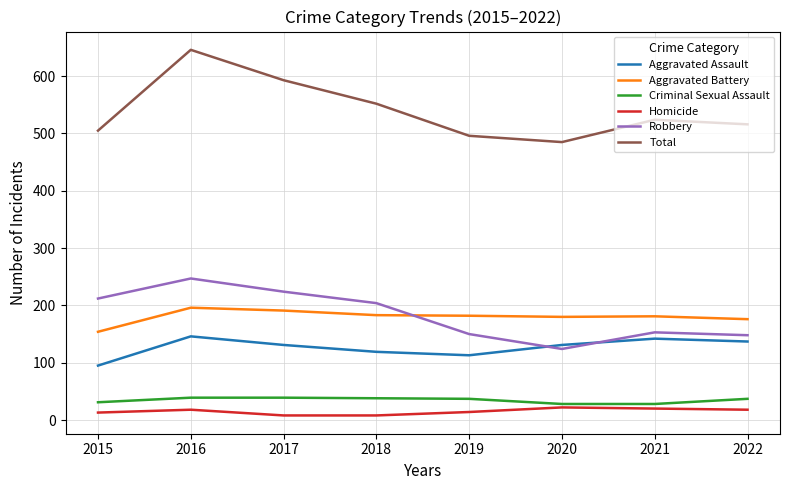

Is it true that Aggravated Battery equals 191 at 2017?

True